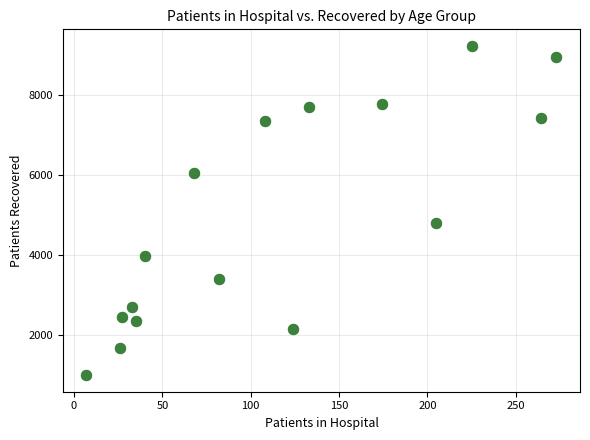

What is the range of X values (max minus min)?

266